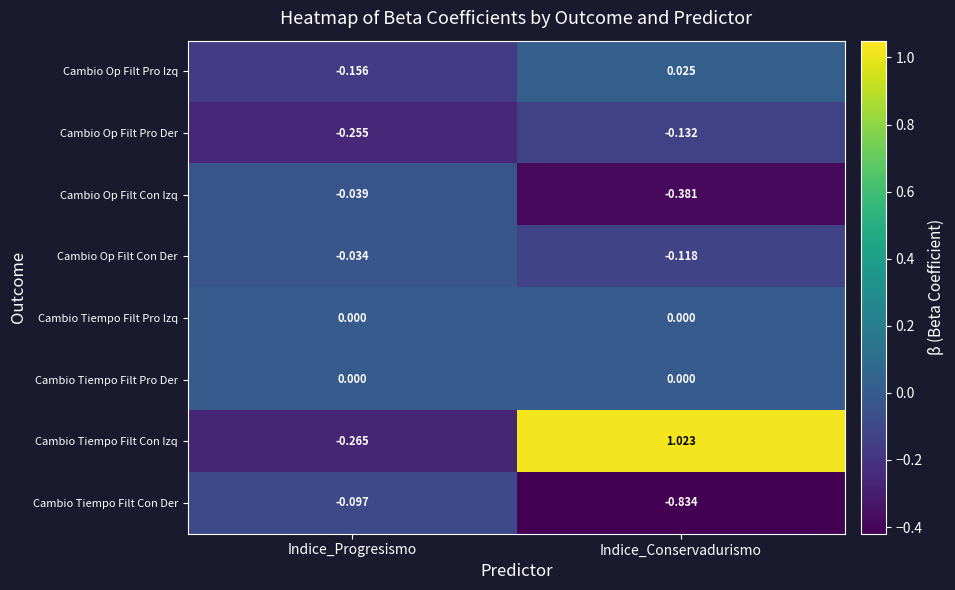

At which category does the chart reach its minimum across all series?

Indice_Conservadurismo